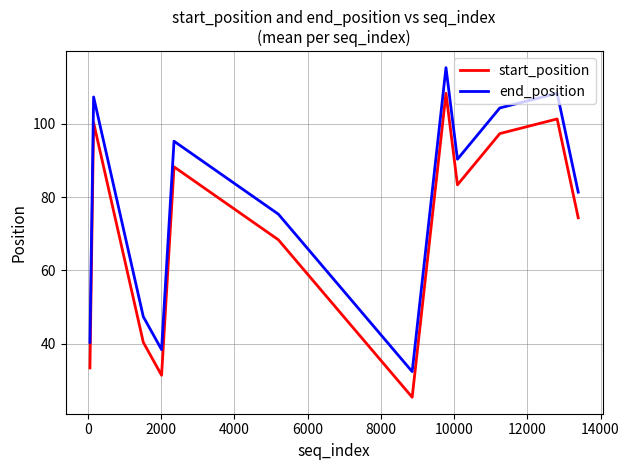

At how many categories does at least one series exceed 96?

4